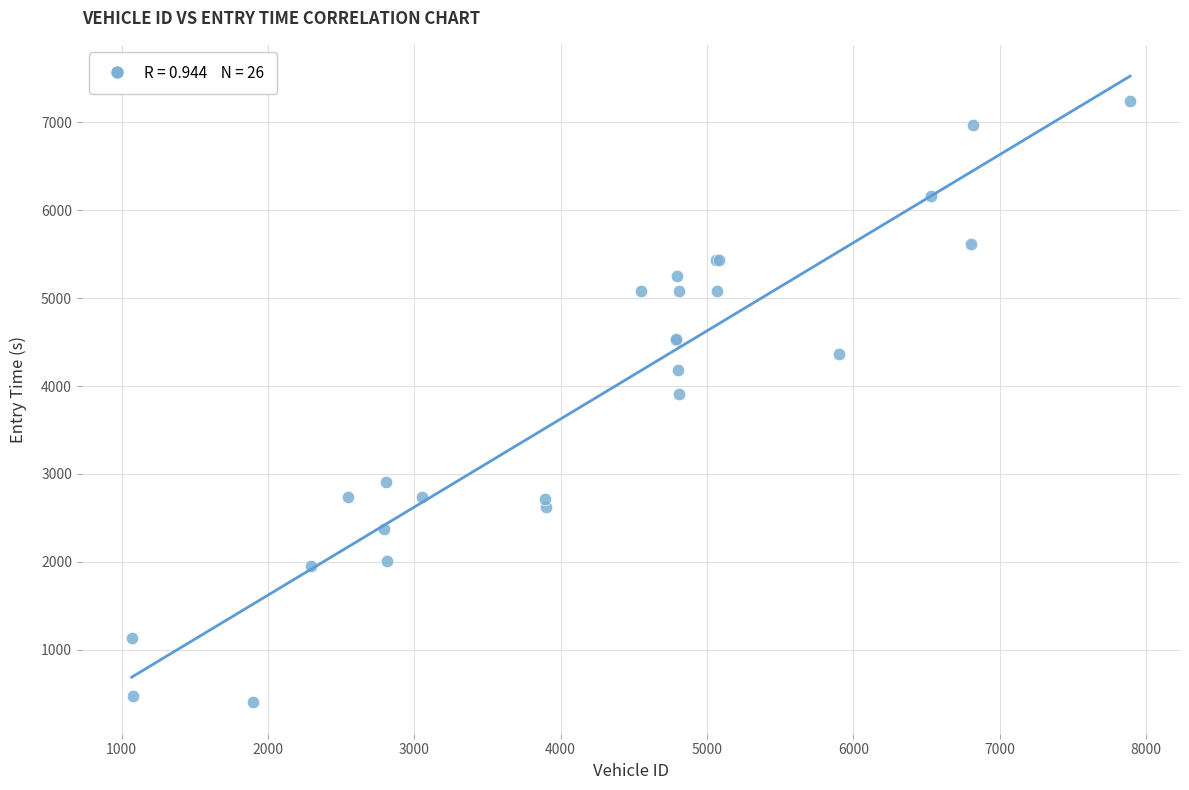

What Y value in the scatter plot is closest to 3823?

3905.6